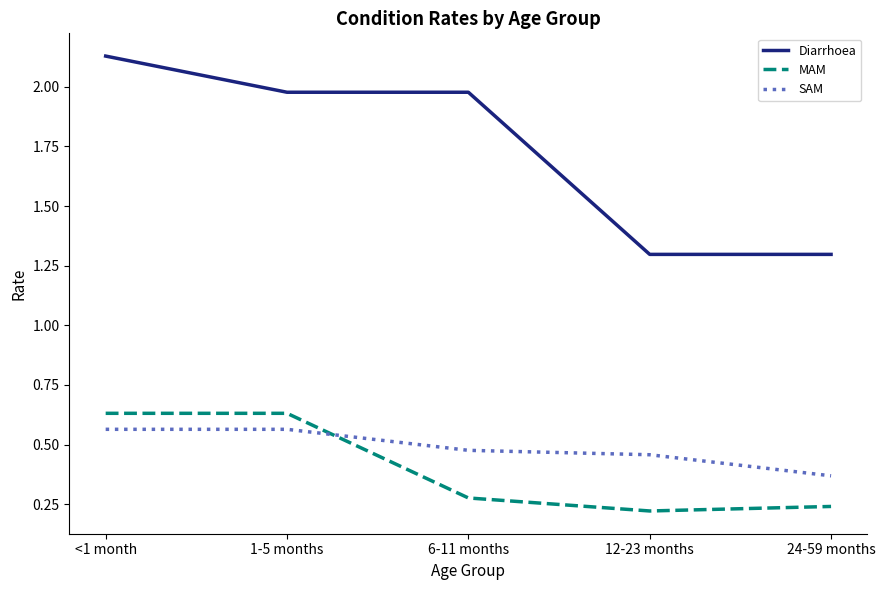

True or false: SAM has more than 2 points higher than both neighbors.

False